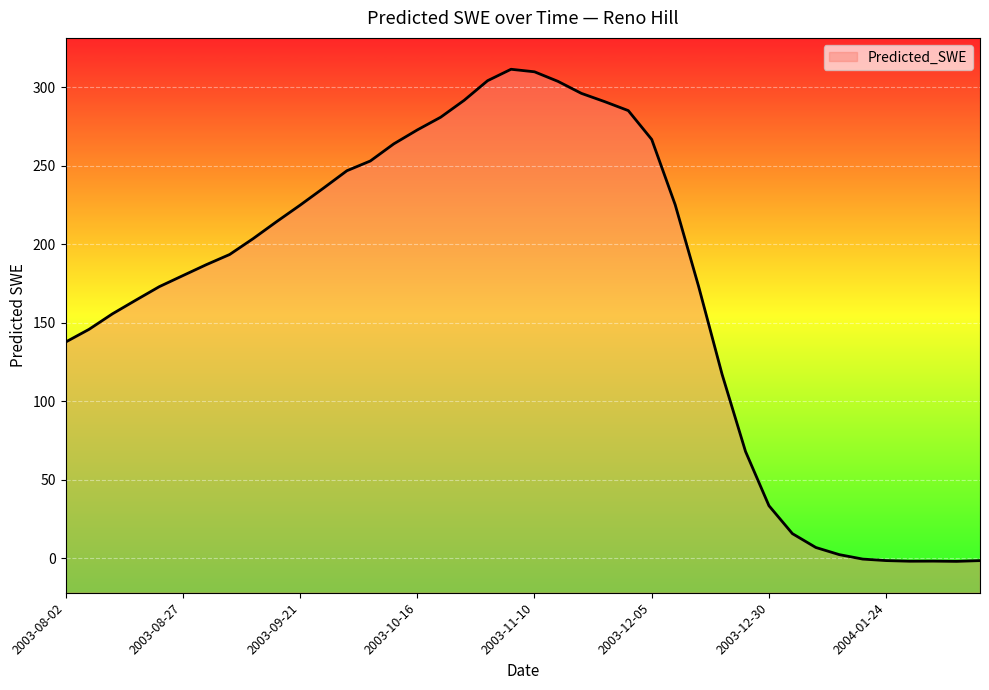

What is the average value?

170.6